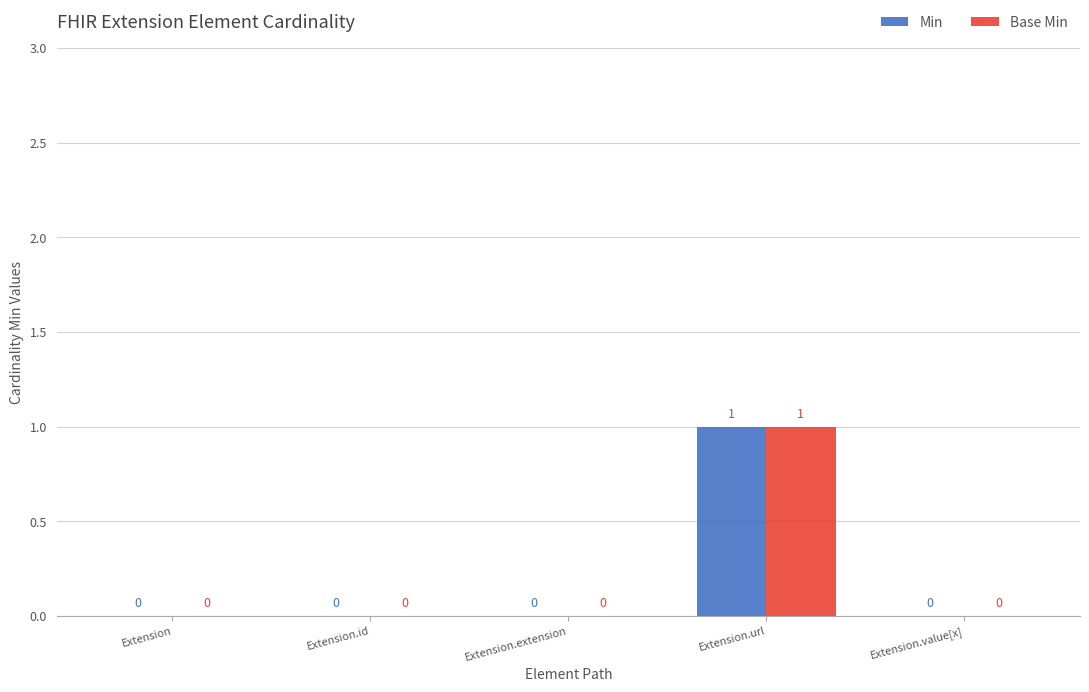

Reading left to right, what are all the values shown in this chart?

Min: 0	0	0	1	0
Base Min: 0	0	0	1	0